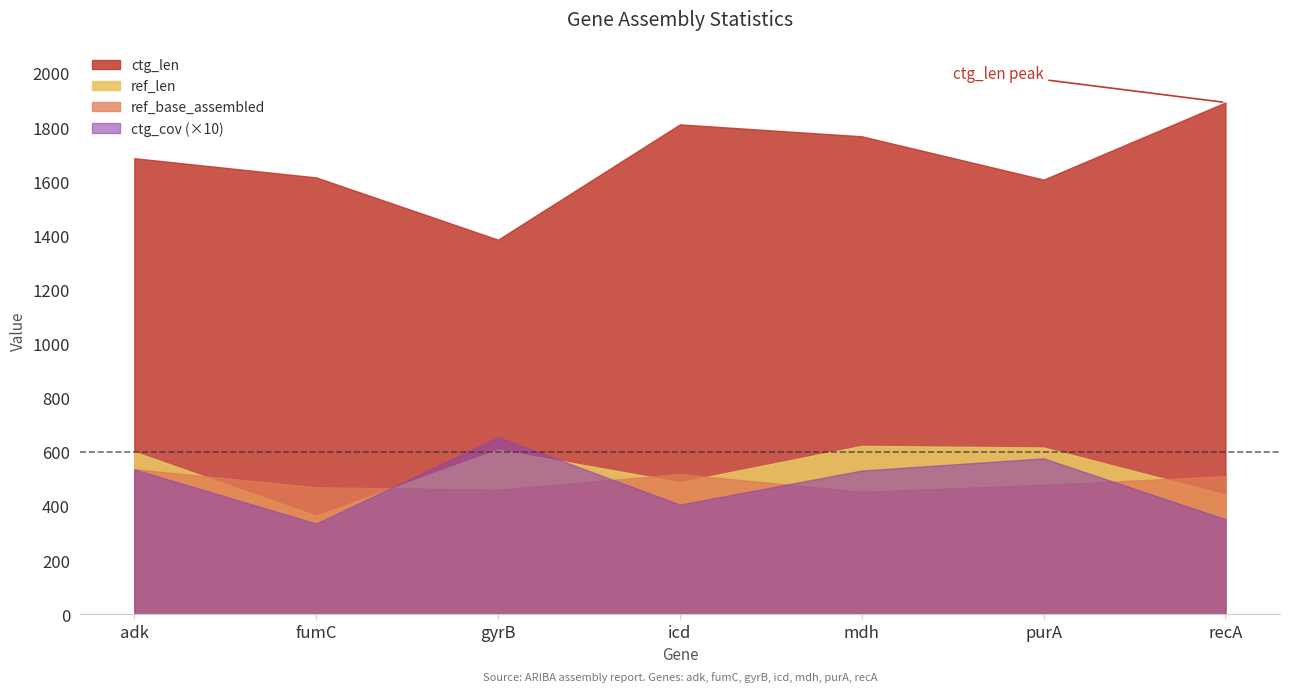

True or false: ctg_len and ref_base_assembled intersect in this chart.

False